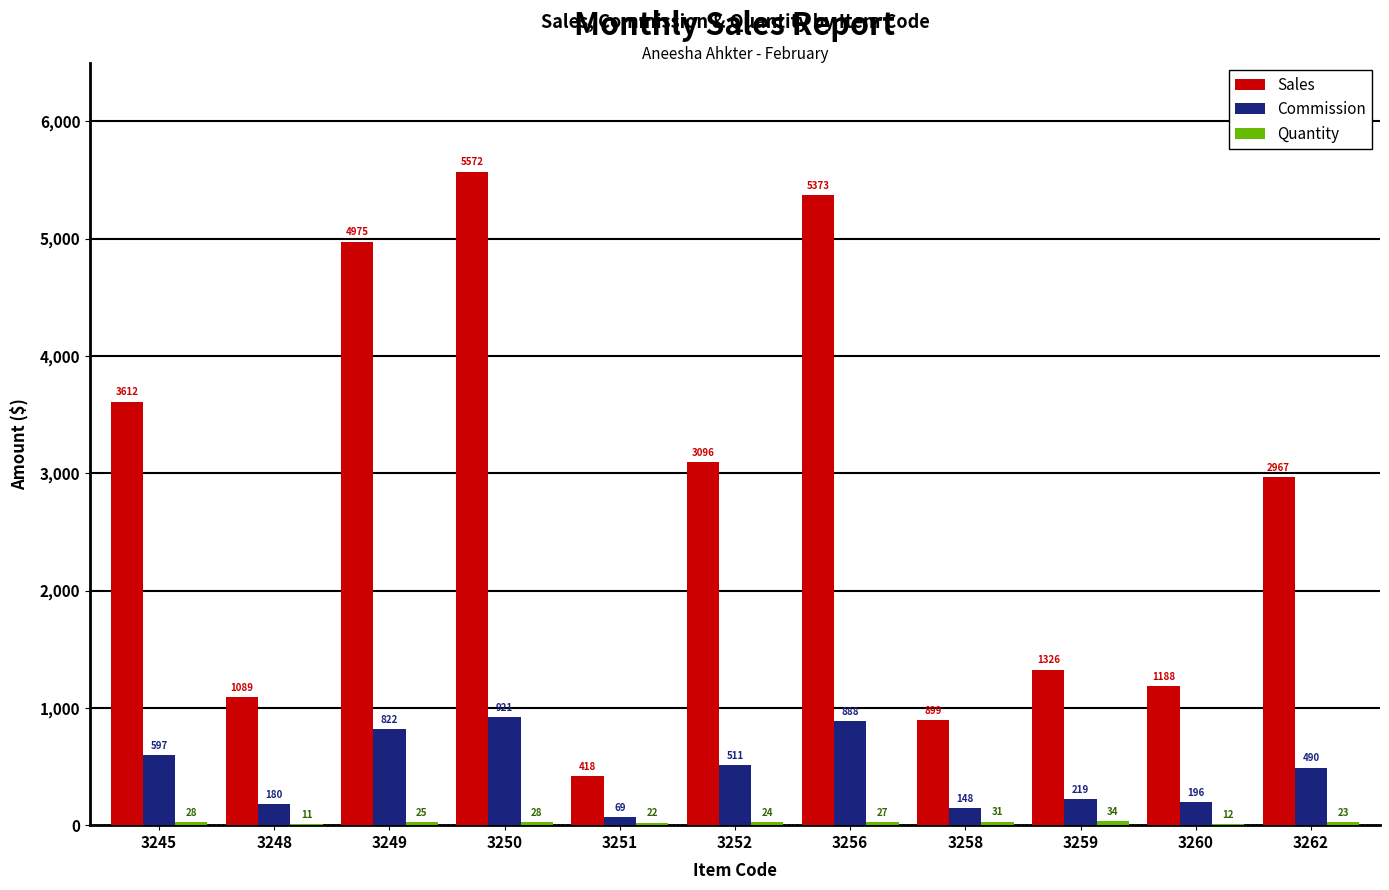

What is the sum of all Sales values?

30515.0